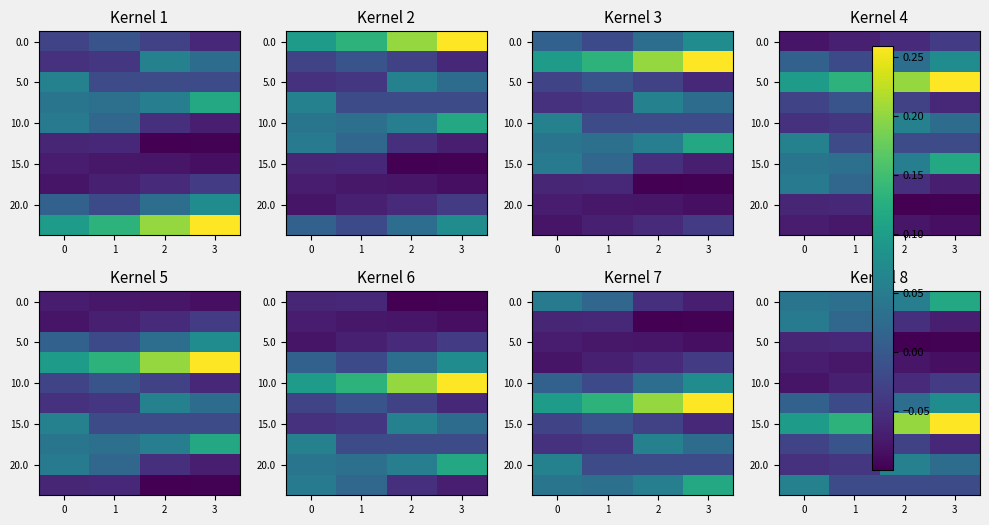

How many data points in 20.0 are less than 0?

2